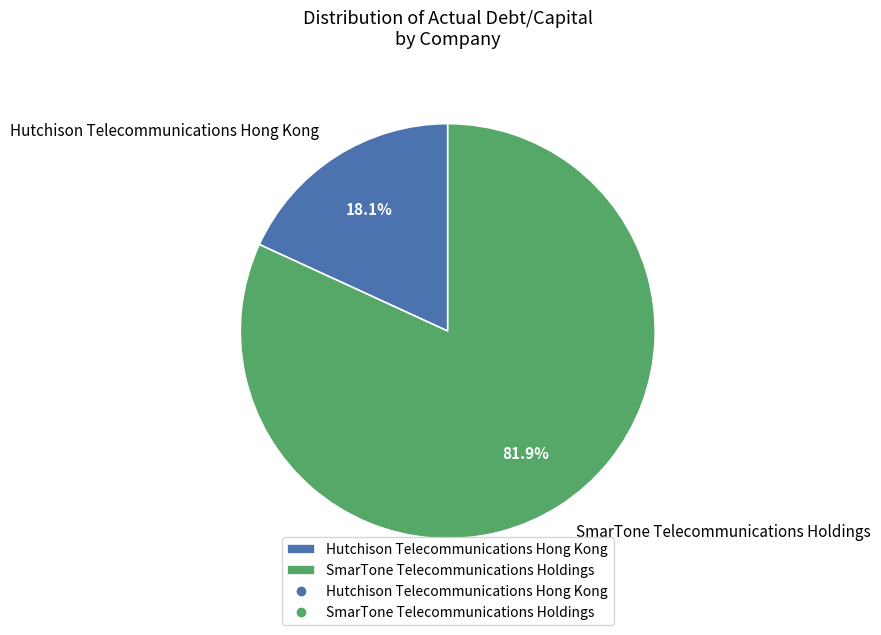

Which category has the smallest portion of the pie?

Hutchison Telecommunications Hong Kong